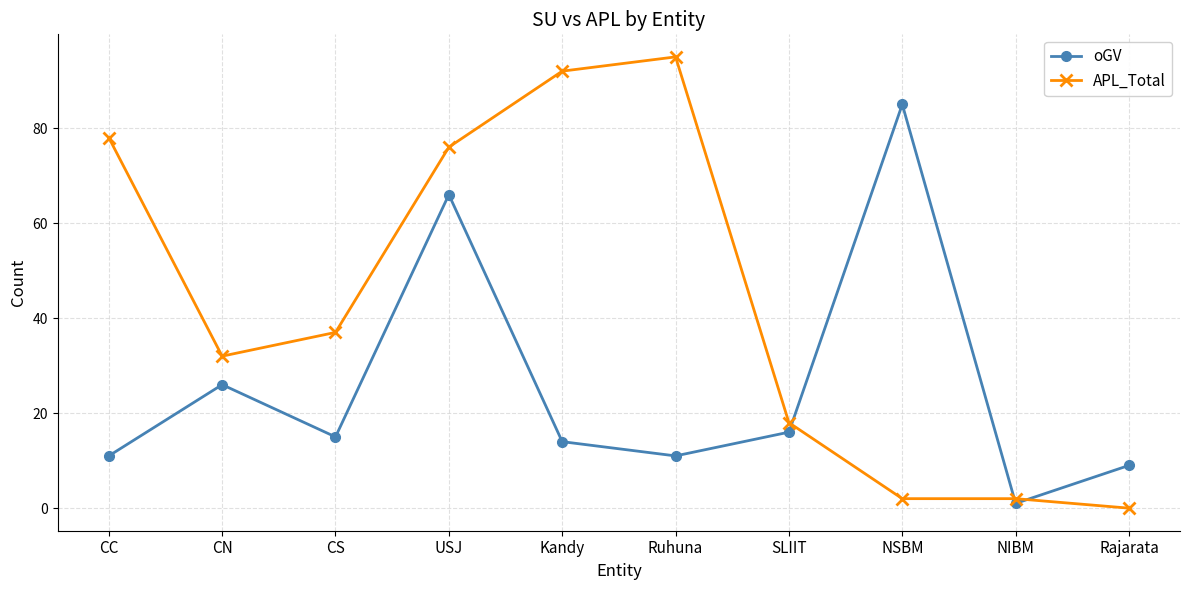

What is the approximate value of oGV at NSBM?

85